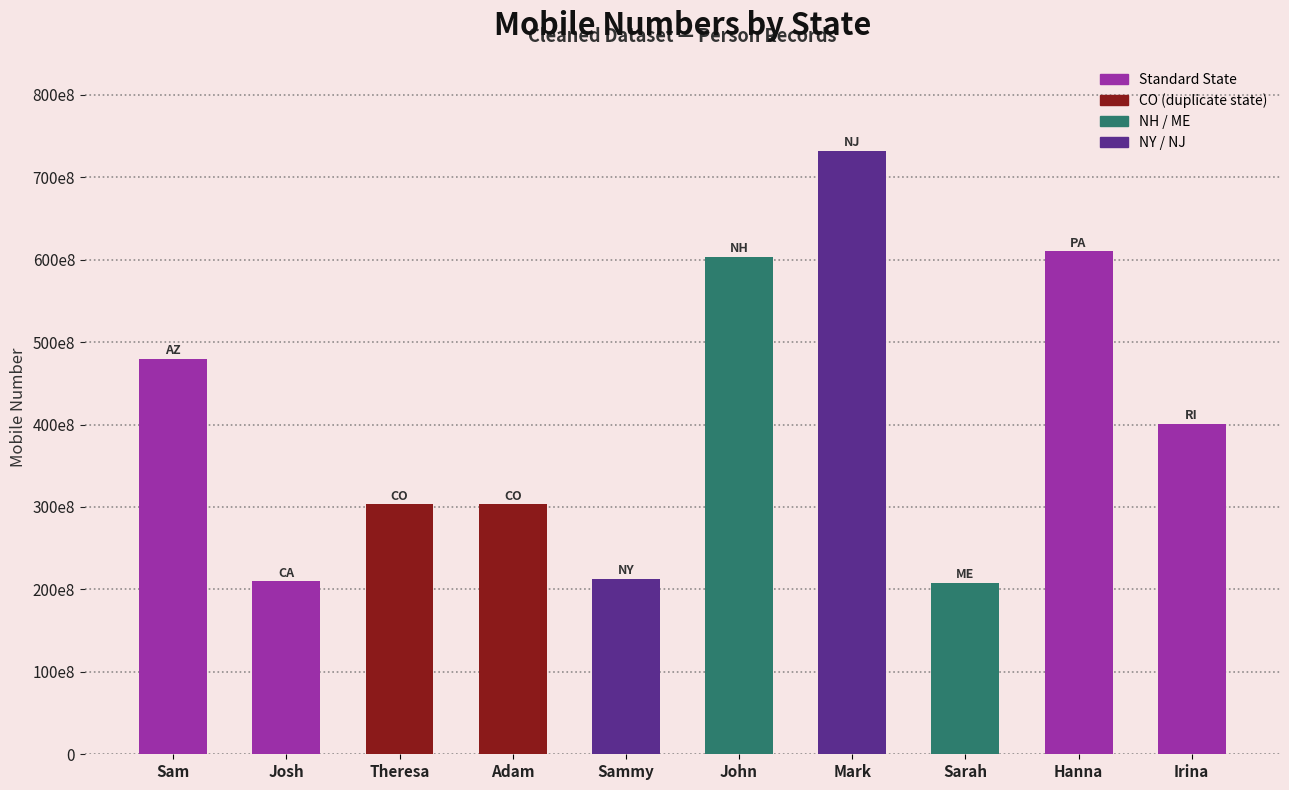

What is the smallest value displayed?

207789252